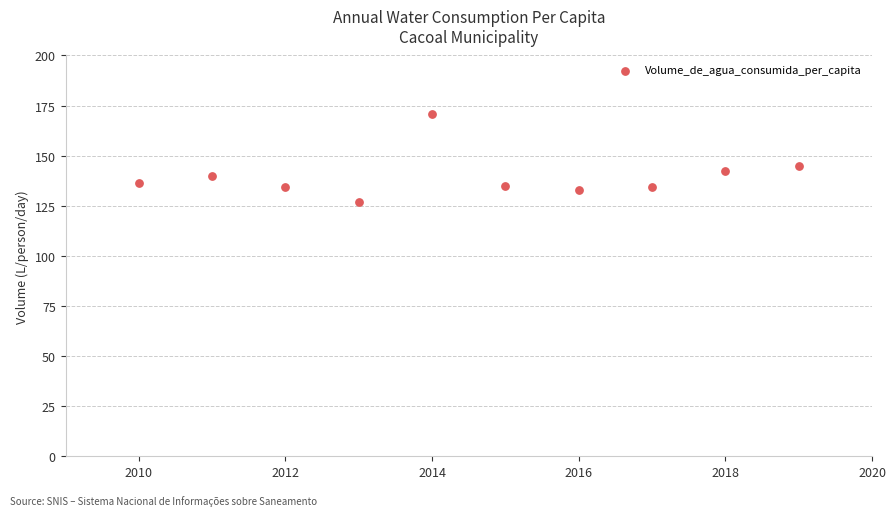

What is the range of X values (max minus min)?

9.0